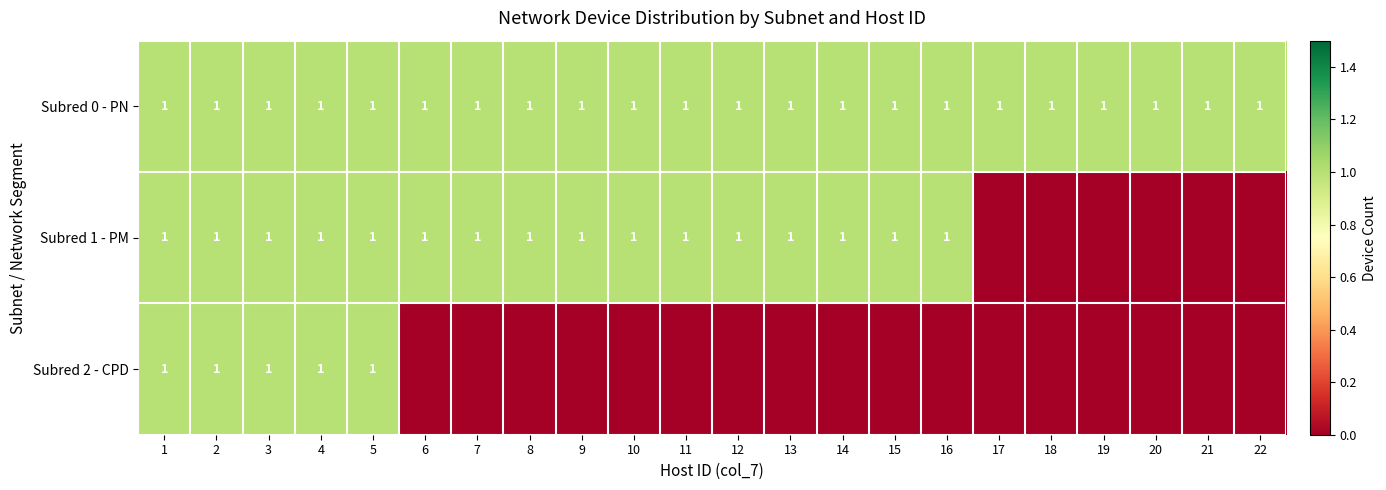

What is the approximate value of Subred 0 - PN at 20?

1